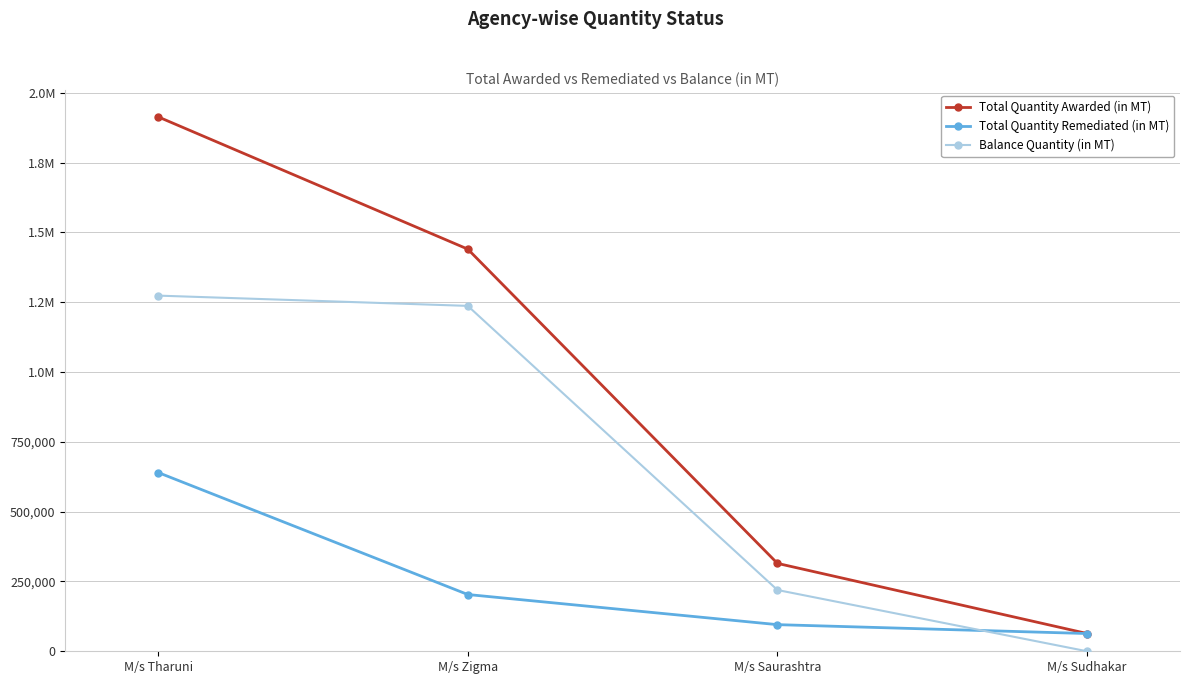

Reading left to right, transcribe all the data shown in this chart.

Total Quantity Awarded (in MT): 1914267.3	1440437.0	314825.0	63550.0
Total Quantity Remediated (in MT): 640341.8	203278.0	95388.0	63550.0
Balance Quantity (in MT): 1273925.6	1237159.0	219437.0	0.0